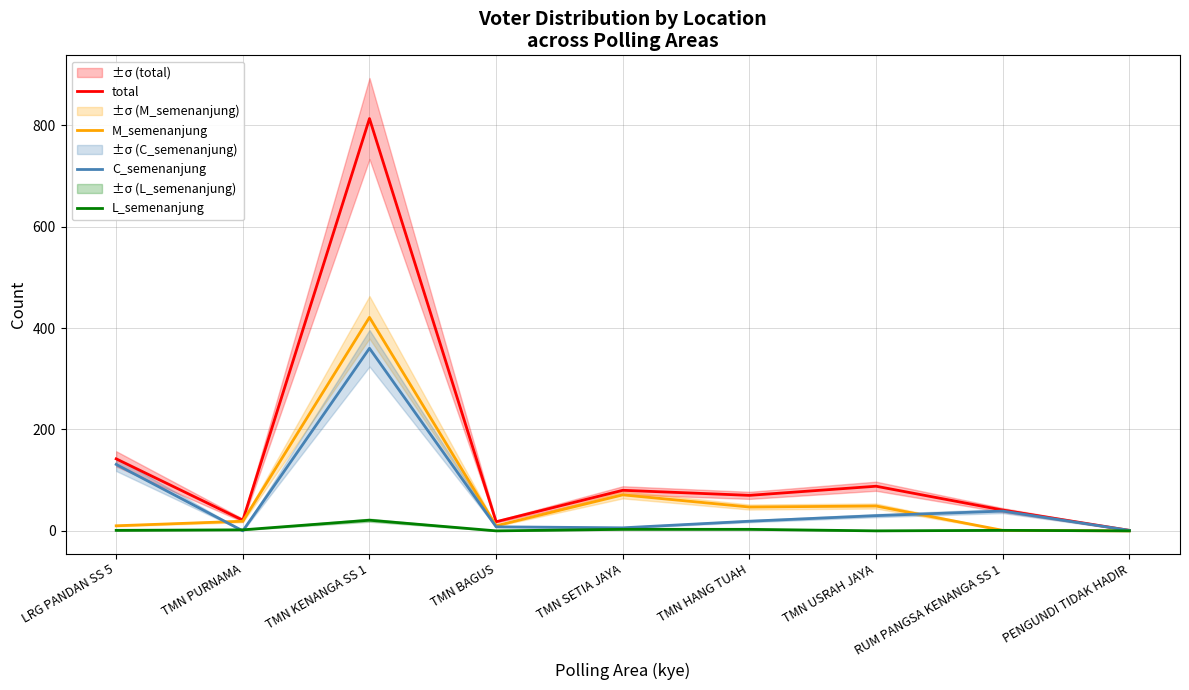

Is it true that M_semenanjung equals 49 at TMN USRAH JAYA?

True